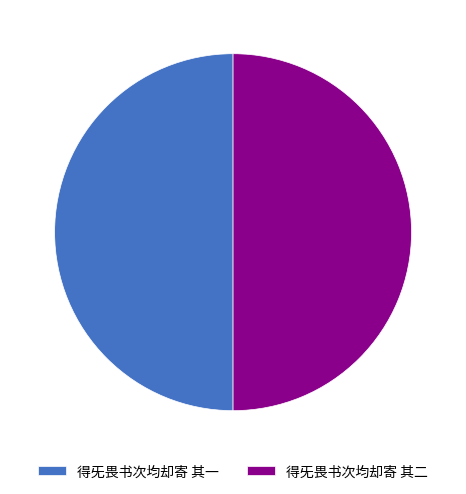

Do 得旡畏书次均却寄 其二 and 得旡畏书次均却寄 其一 together represent more than half of the pie?

Yes